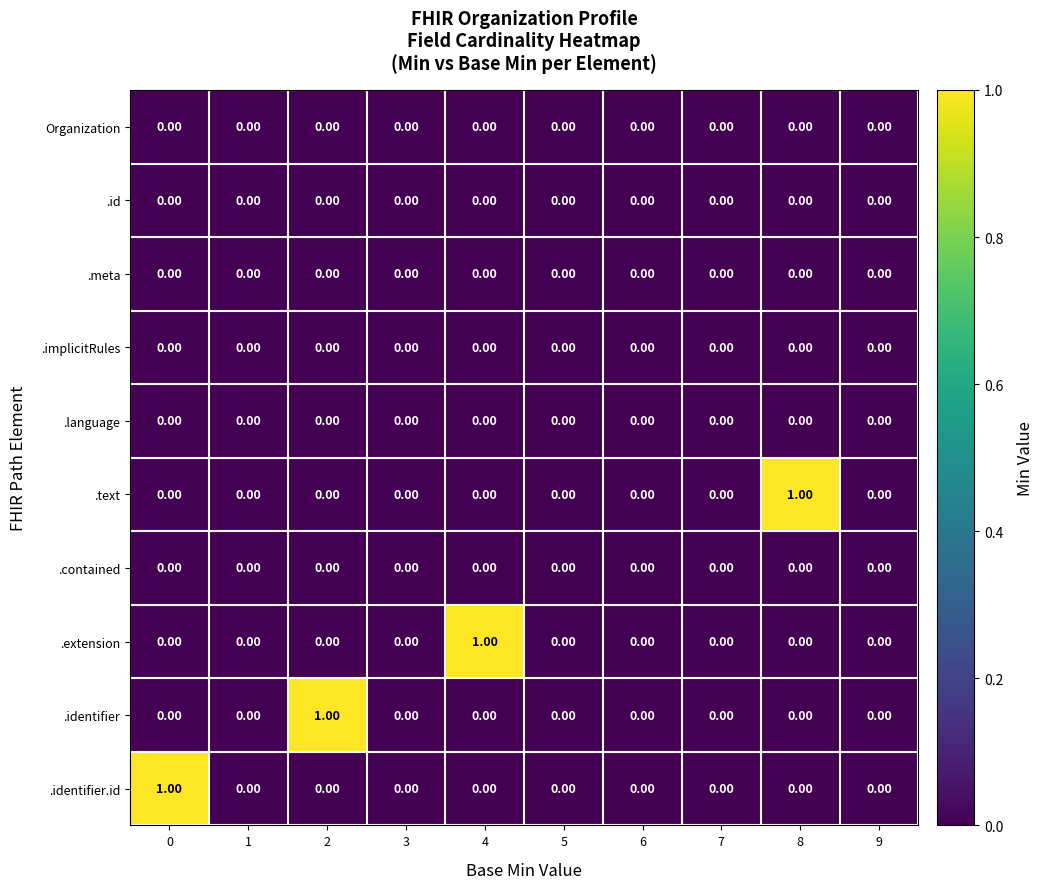

Between 6 and 8, which series saw the biggest shift?

.text